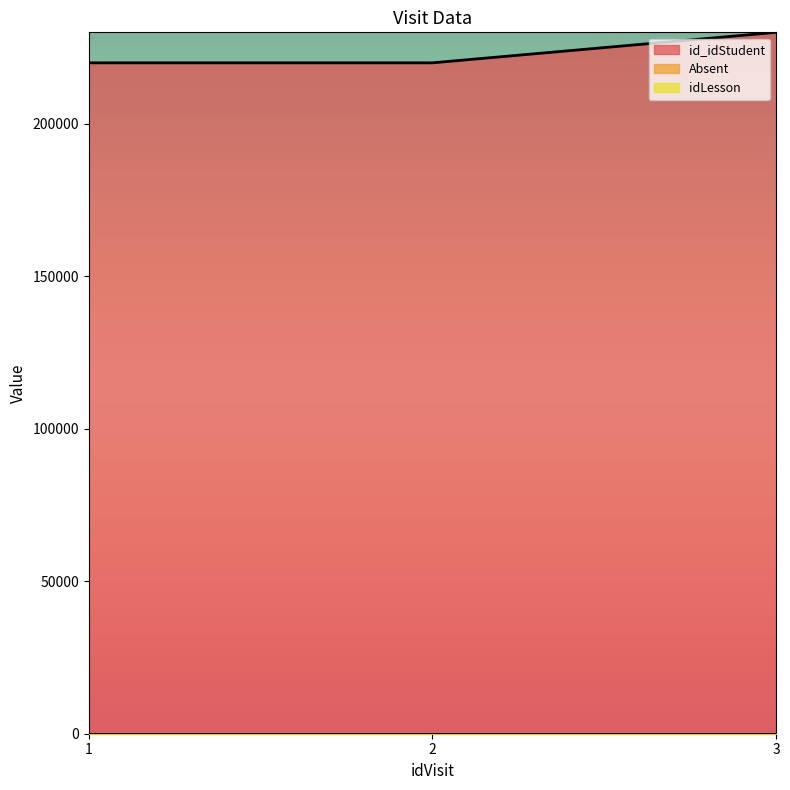

Reading left to right, extract all data points from this chart.

id_idStudent: 220001	220002	230001
Absent: 2	2	2
idLesson: 1	1	1